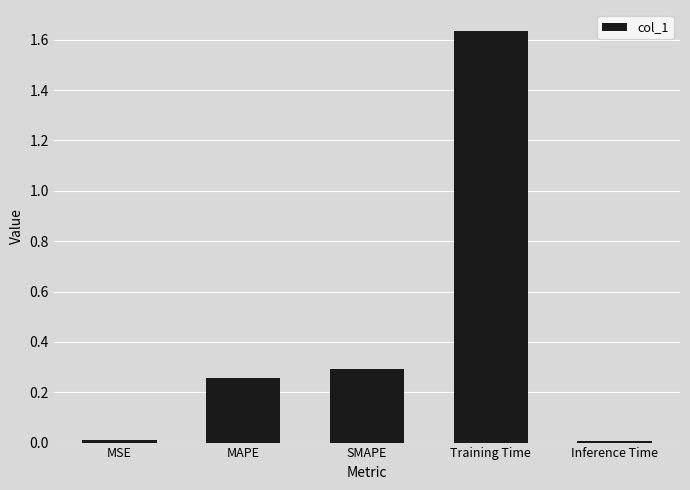

What is the sum of all values?

2.2